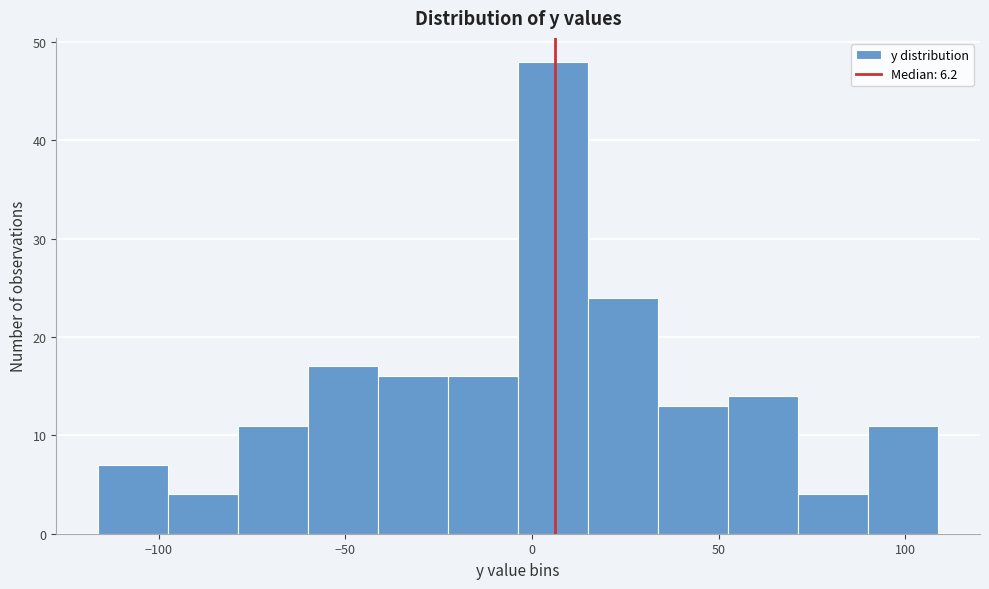

Around what value on the x-axis is the tallest bar? Give the approximate position of its centre, as read against the axis.

5